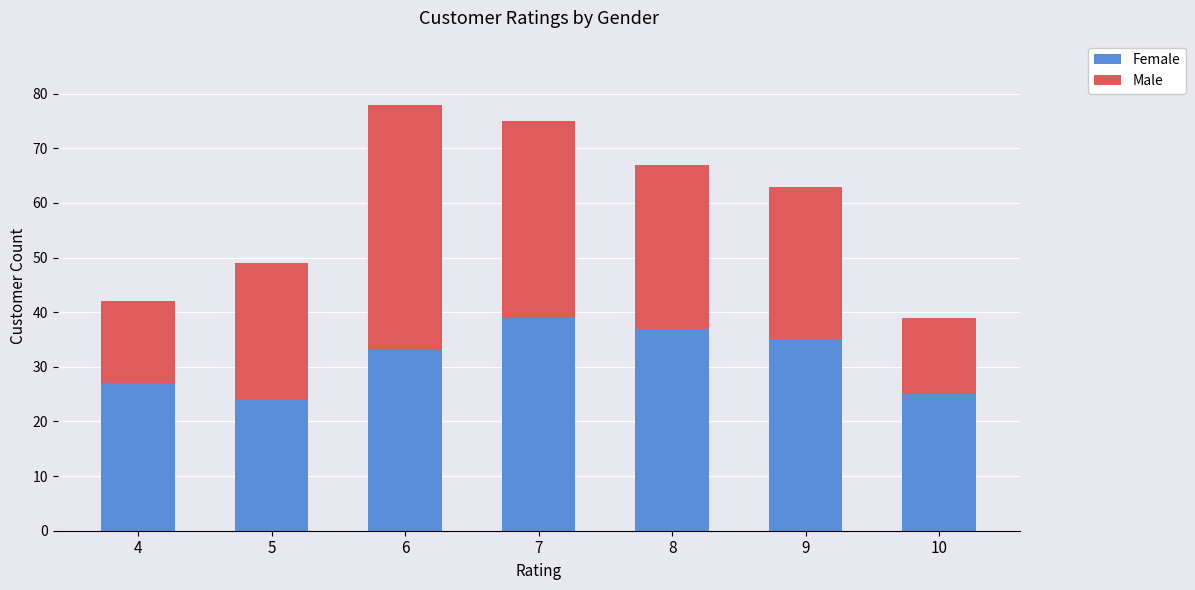

What is the total value across all series at 5?

49